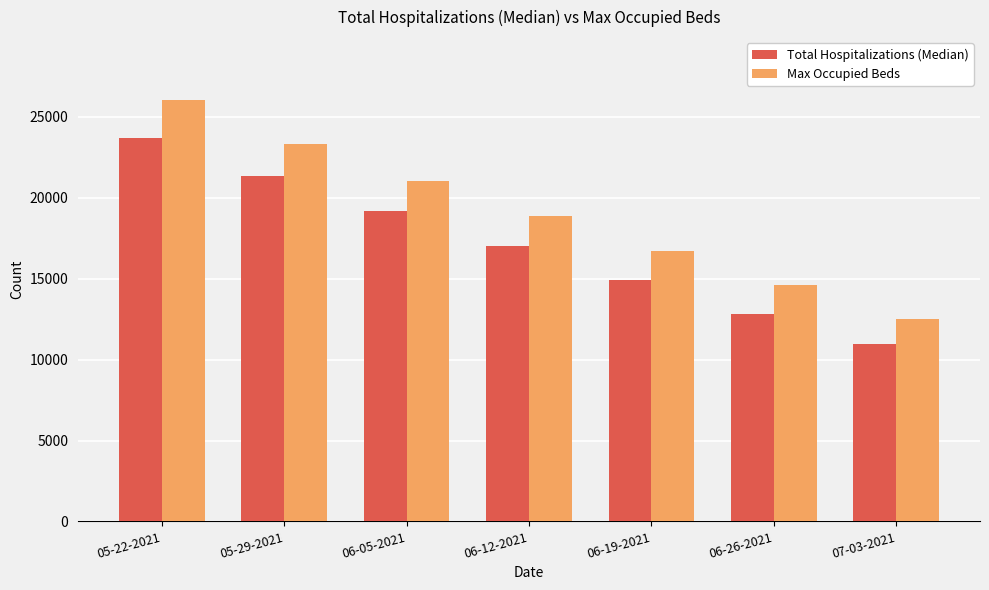

What is the sum of all Total Hospitalizations (Median) values?

120046